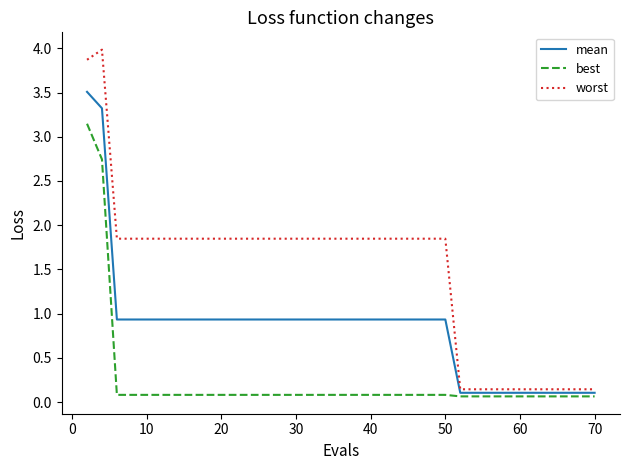

What are all the series names shown in the legend?

mean, best, worst